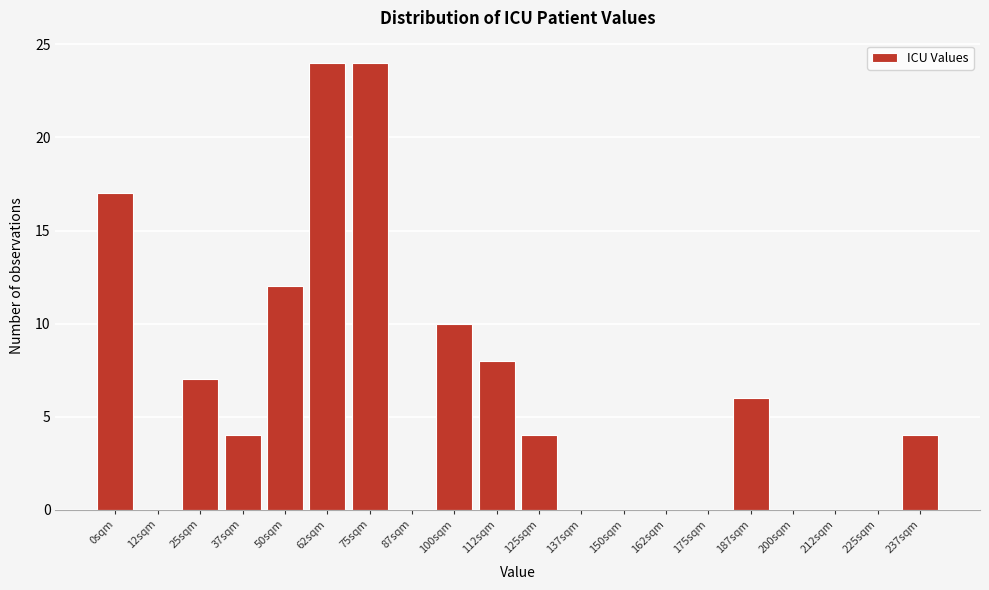

Reading left to right, what are all the values shown in this chart?

0sqm=17	12sqm=0	25sqm=7	37sqm=4	50sqm=12	62sqm=24	75sqm=24	87sqm=0	100sqm=10	112sqm=8	125sqm=4	137sqm=0	150sqm=0	162sqm=0	175sqm=0	187sqm=6	200sqm=0	212sqm=0	225sqm=0	237sqm=4